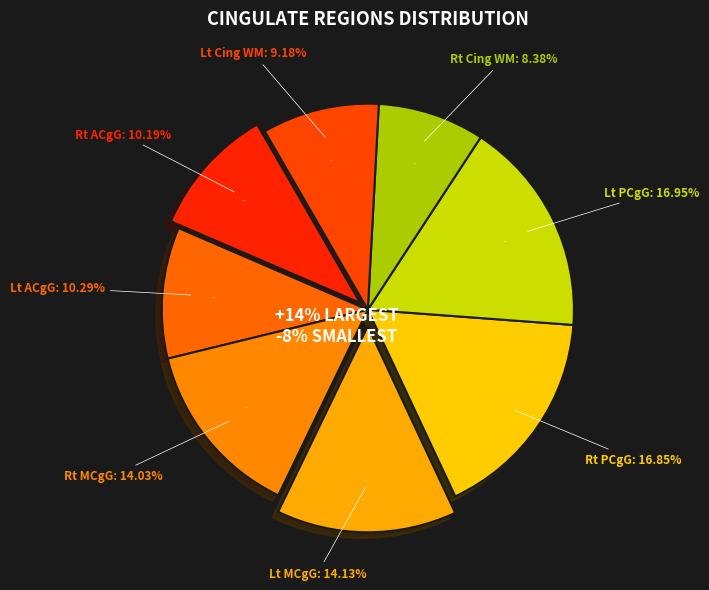

Count the number of slices in the pie.

8